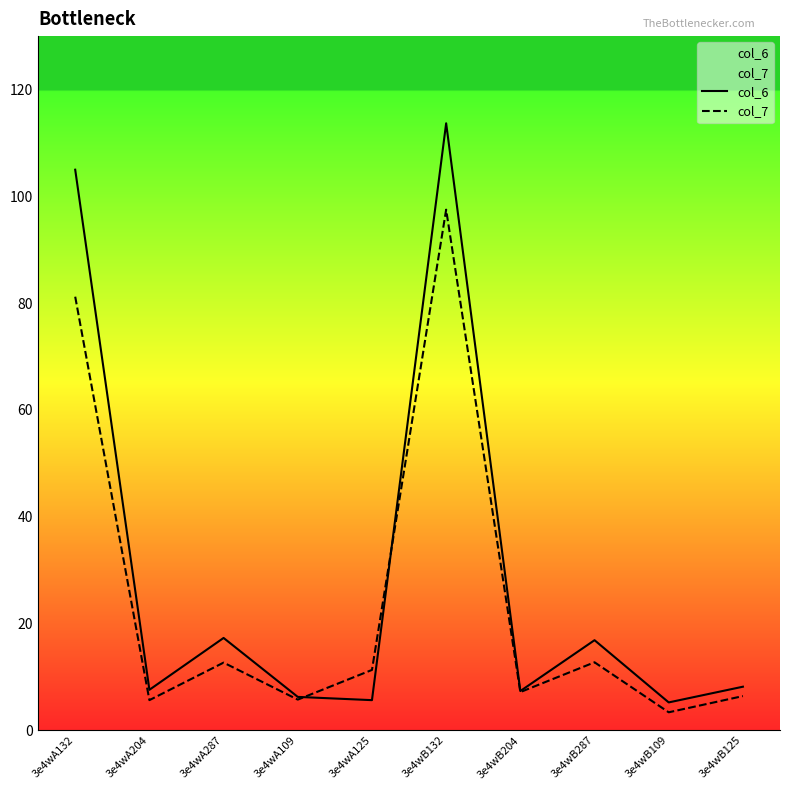

Is this an area chart (filled region under the line)?

No